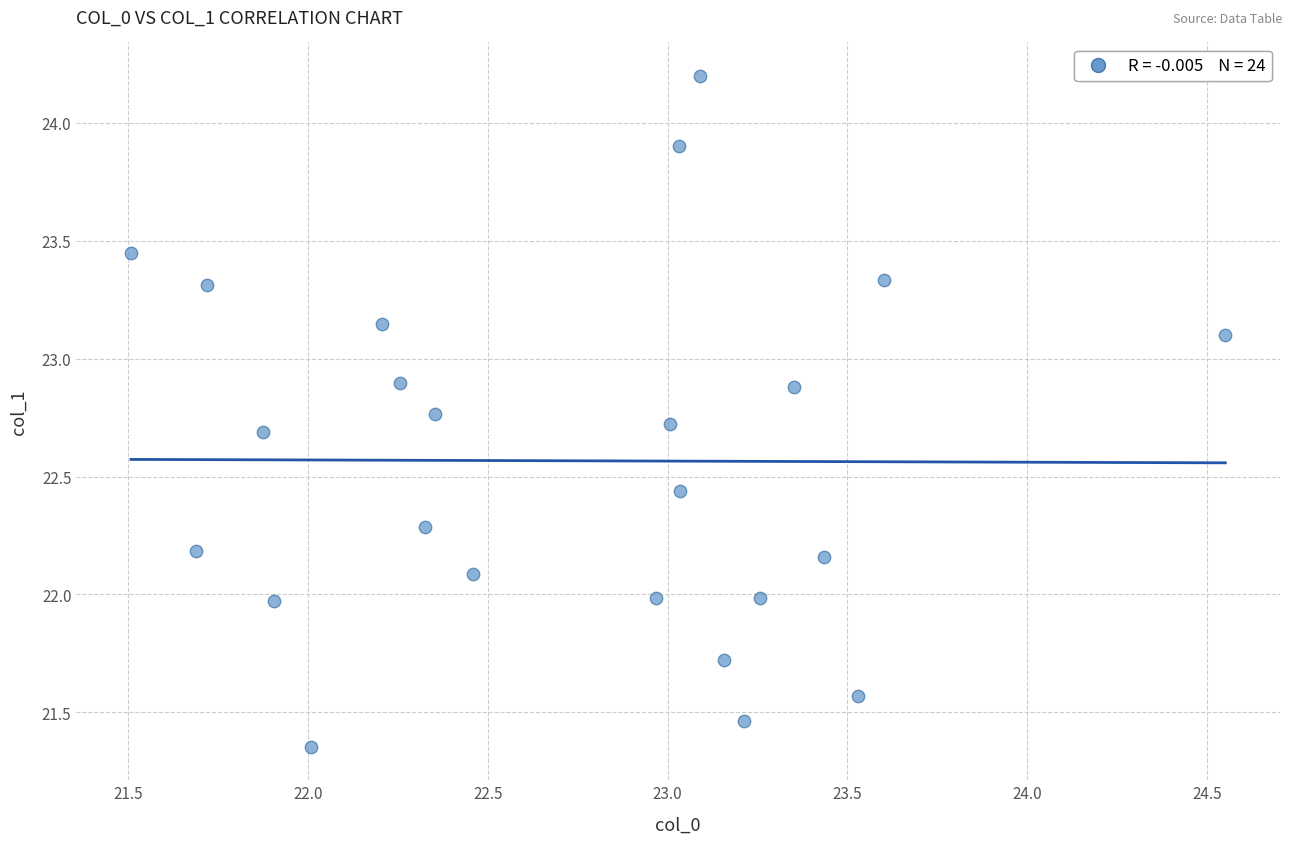

What is the range of Y values (max minus min)?

2.8